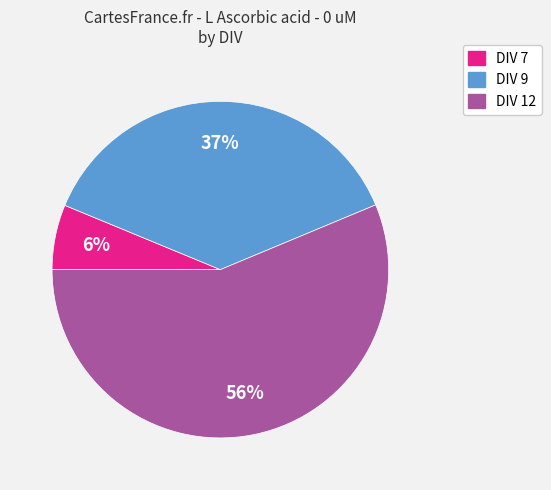

Is DIV 12 the majority of the pie?

Yes